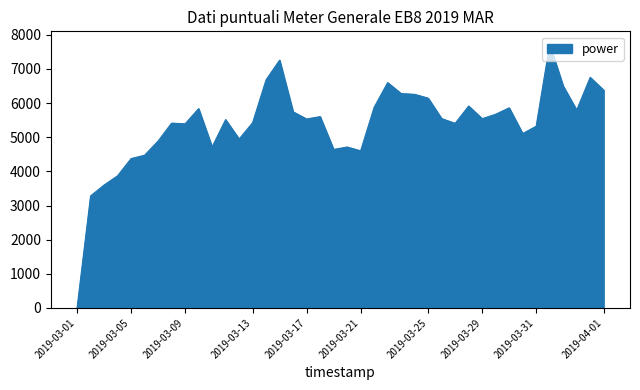

What is the difference between the maximum and minimum values?

7716.8